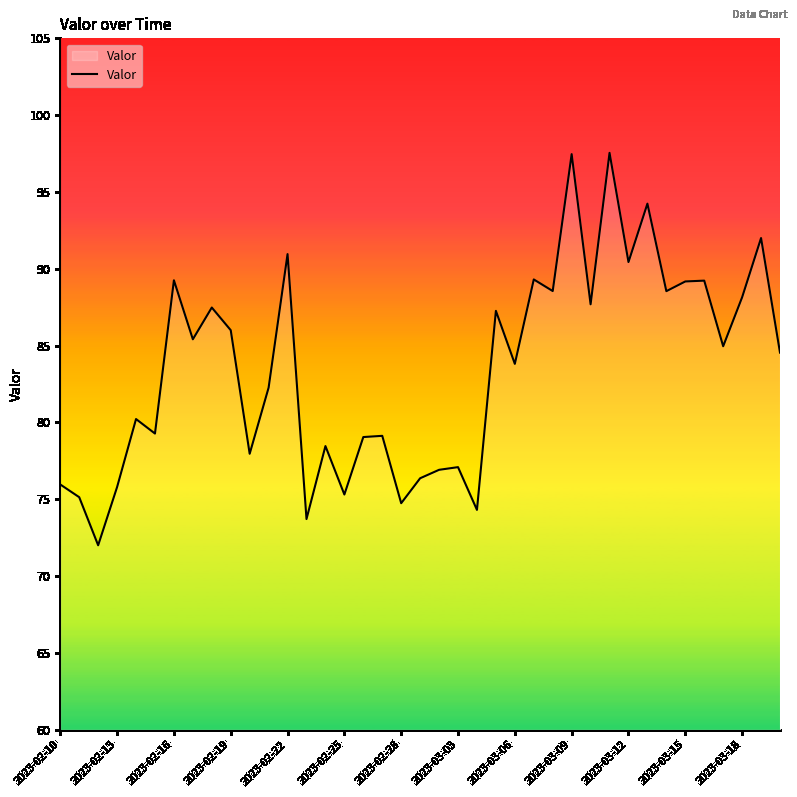

How many interior local valleys (lower than both neighbors) does the data have?

14